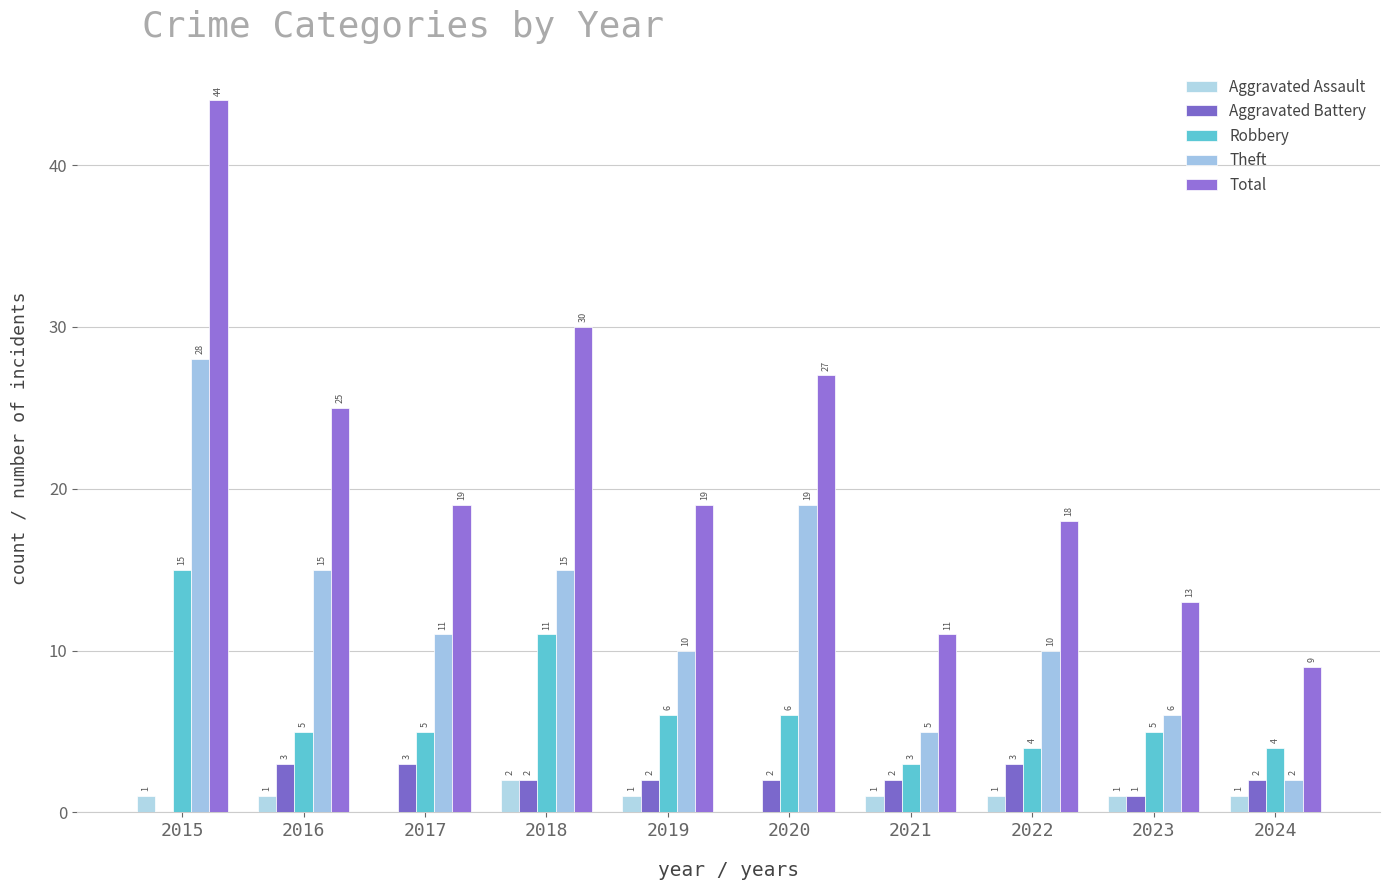

What is the total value across all series at 2022?

36